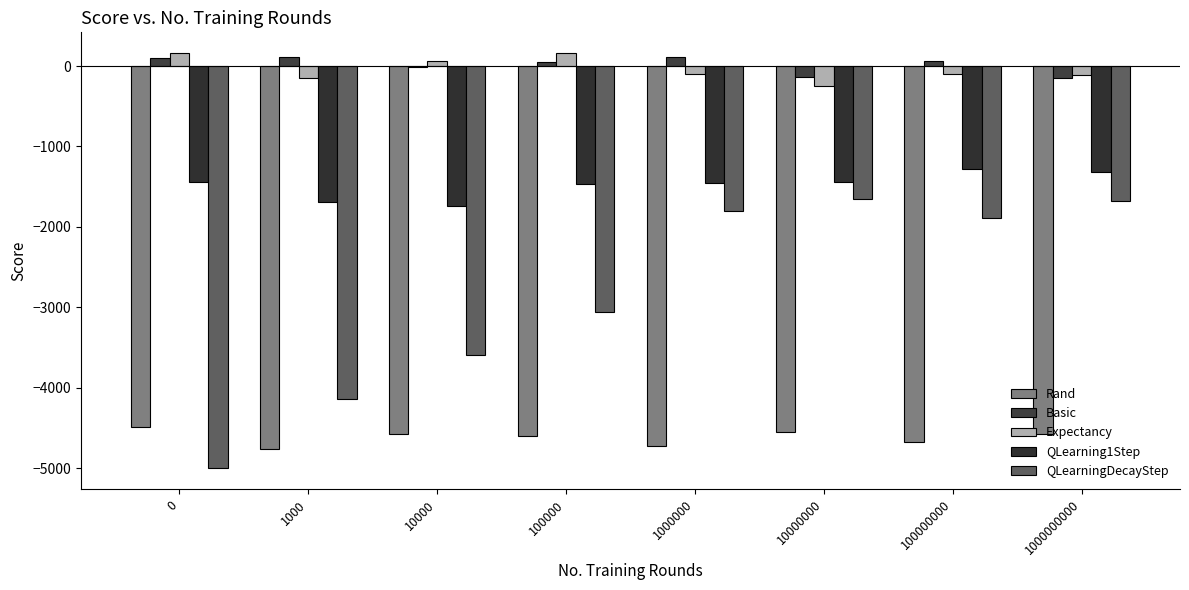

What is the difference between the second highest and minimum values in the Rand series?

206.5